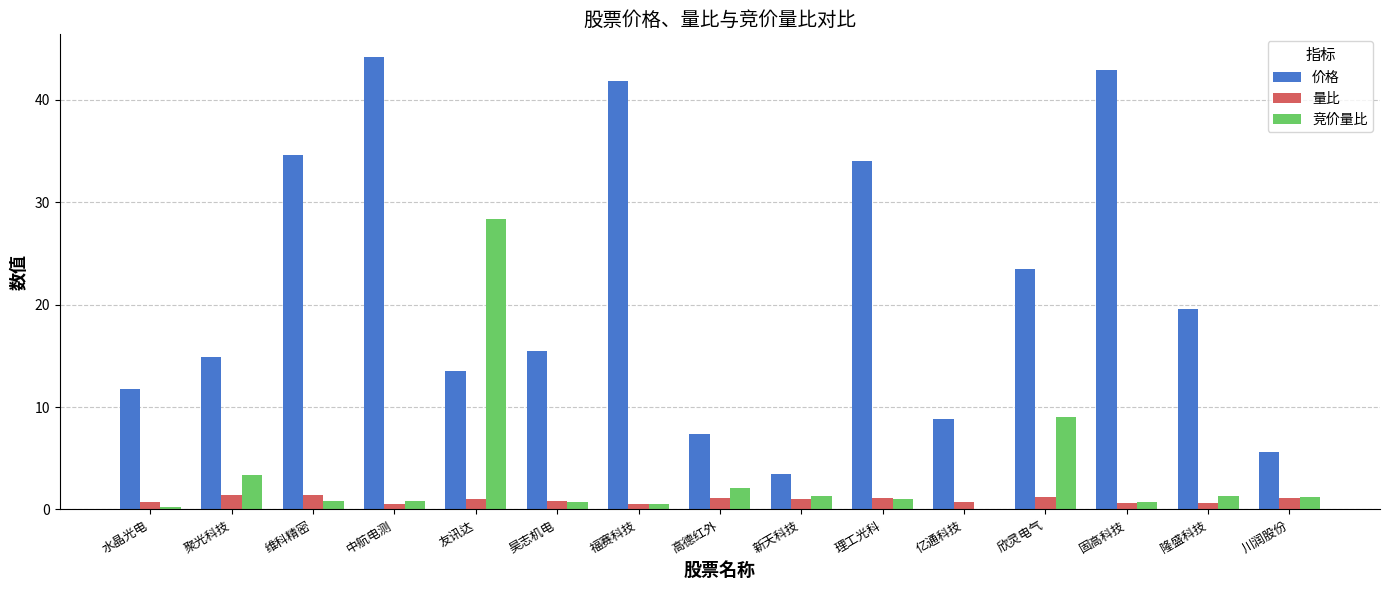

The 价格 series shows 53.8 at 理工光科. True or false?

False